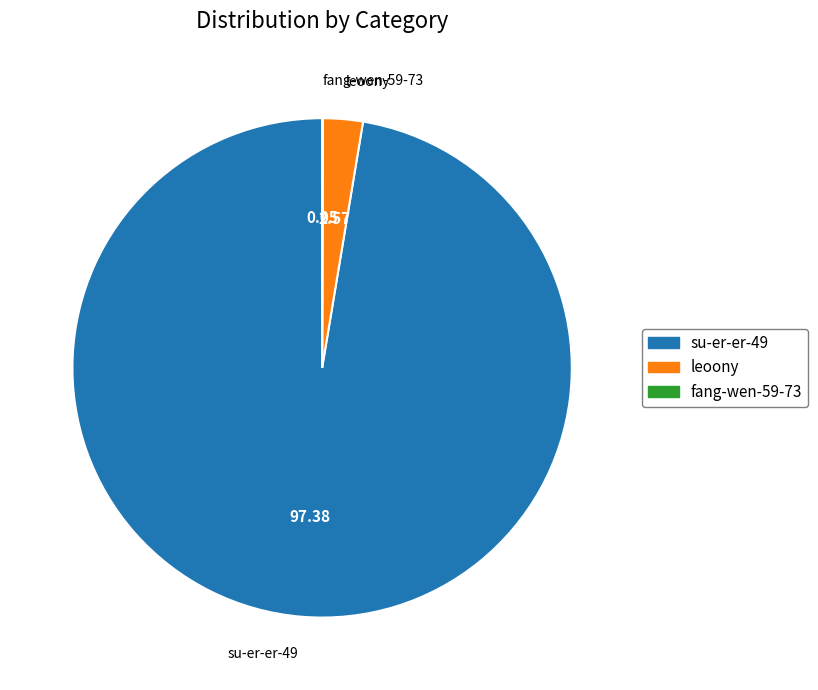

Does leoony represent more than half of the total?

No